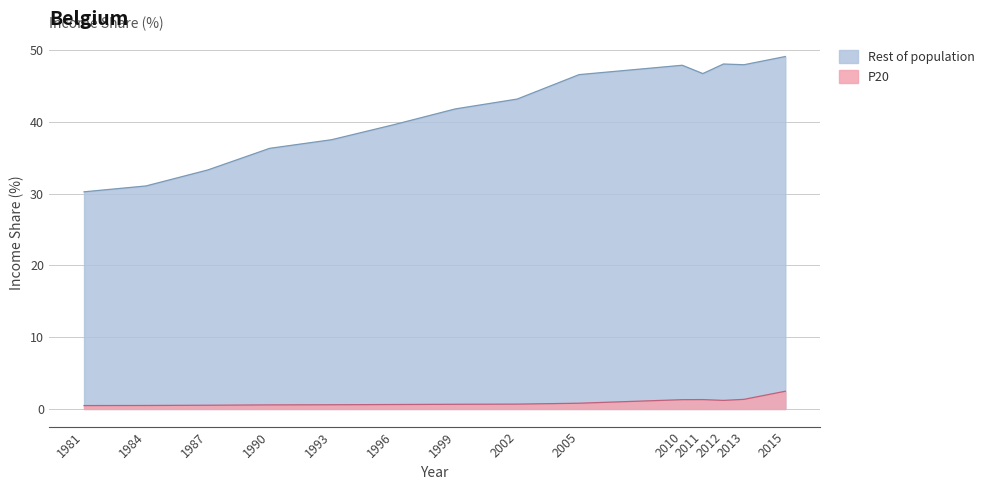

True or false: P20 has a value of 0.6 at 1996.

True